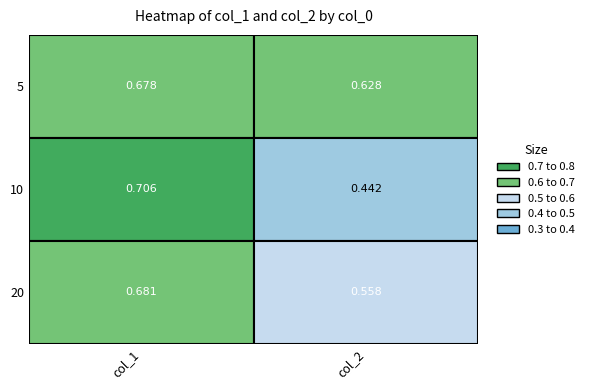

List the labels in order of 20 value, largest first.

0, 1